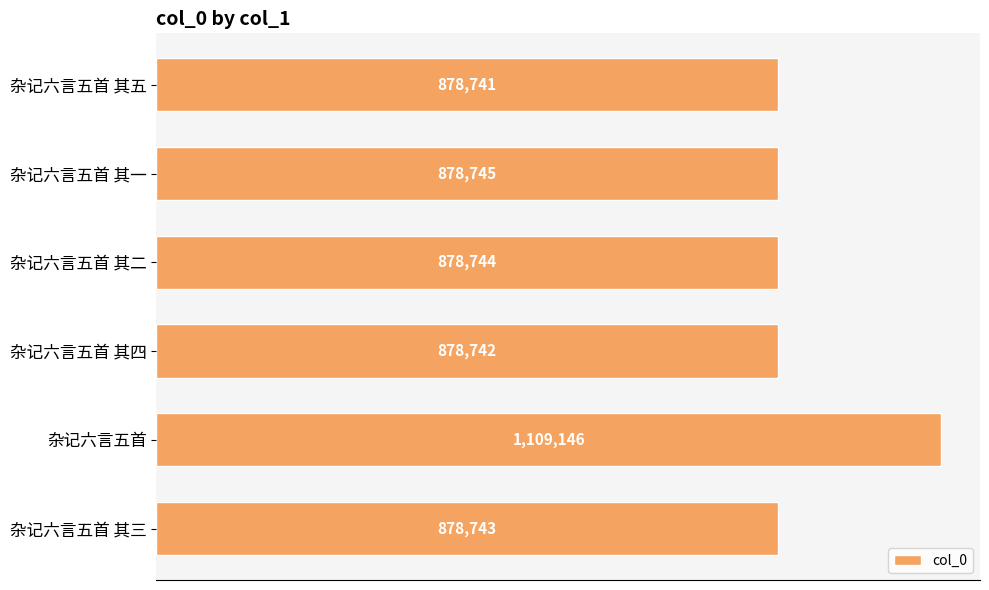

Are the bars horizontal?

Yes